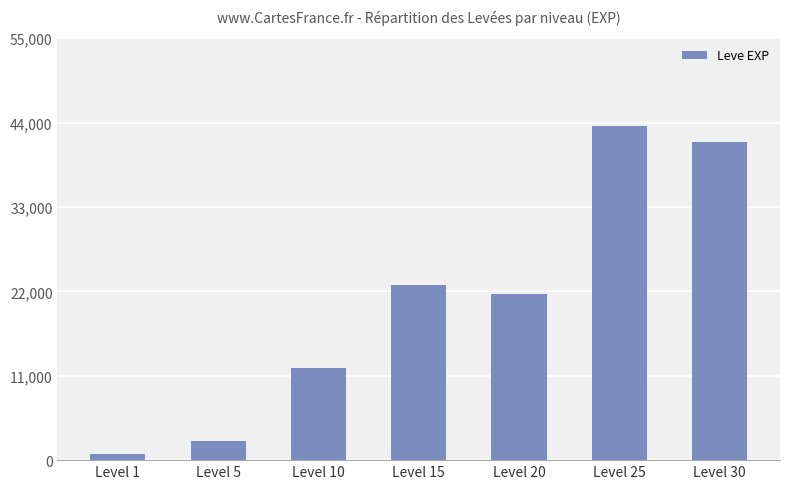

Which category has the highest value across all series?

Level 25